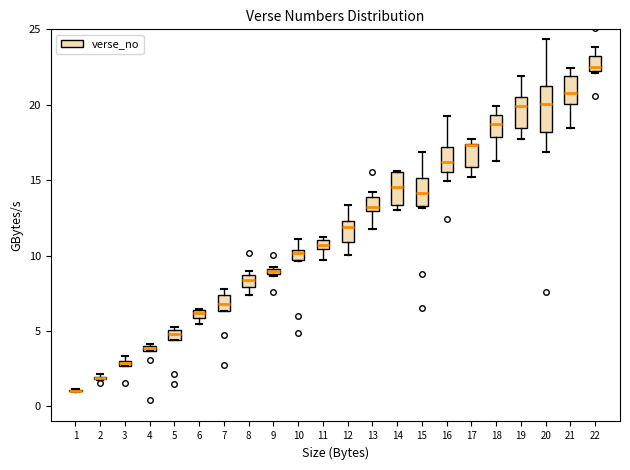

Where is the lower edge of the box at x = 9 on the y-axis? The values are not printed on the chart, so give them approximately, as read against the axis.

8.5